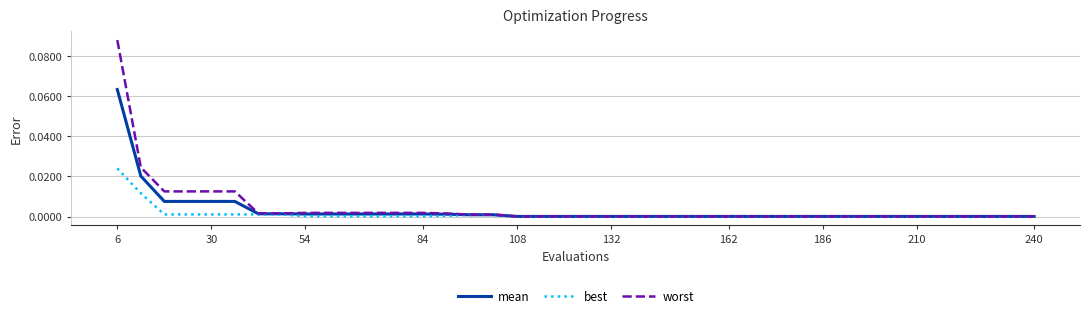

Which series has the widest spread of values?

worst